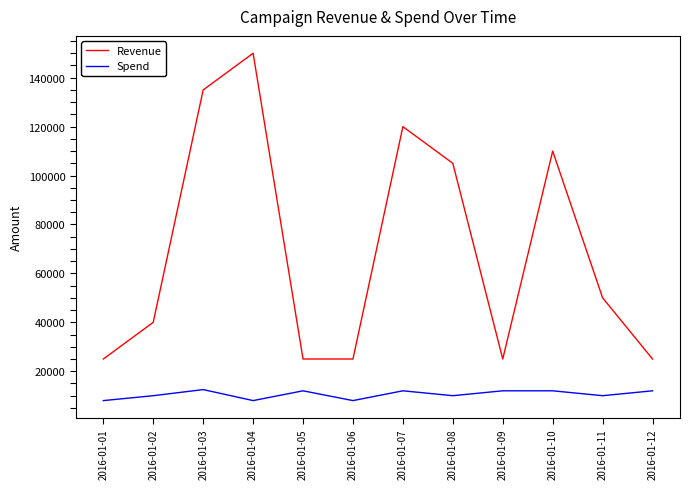

At 2016-01-12, list the series in order from smallest to largest.

Spend, Revenue